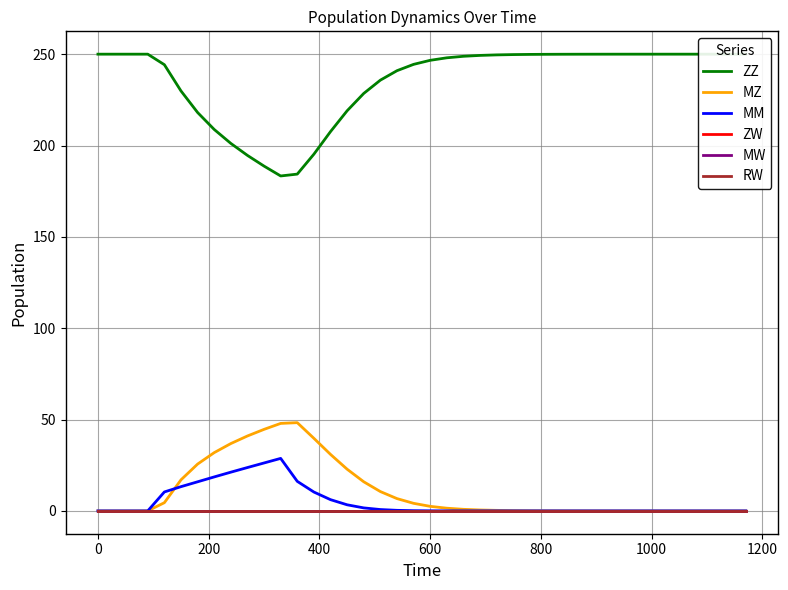

Does the chart have visible grid lines?

Yes